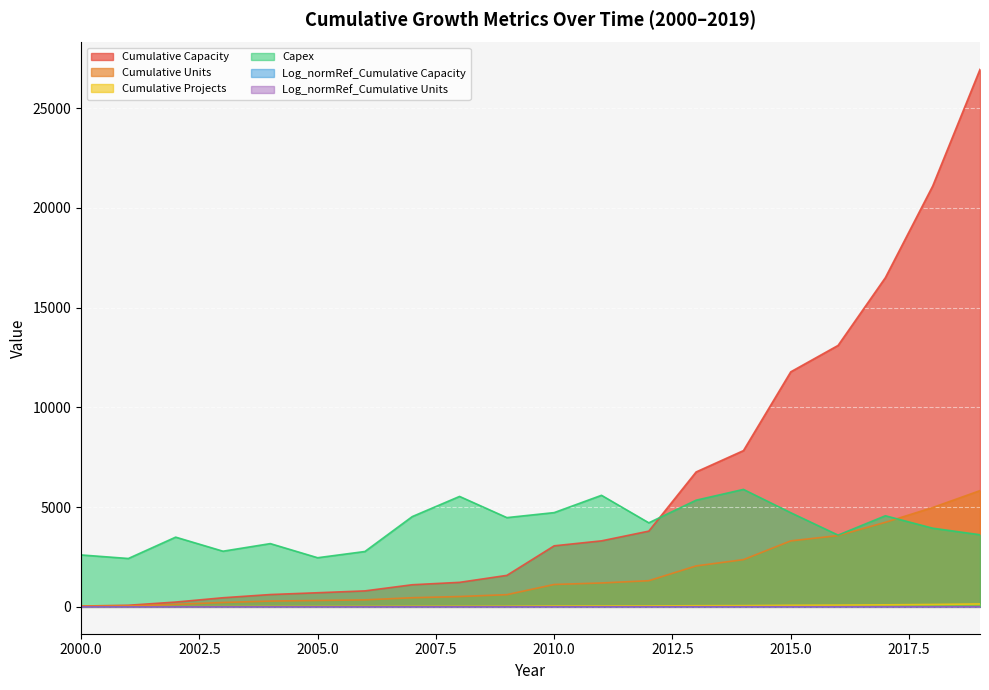

At how many categories does at least one series exceed 25640?

1